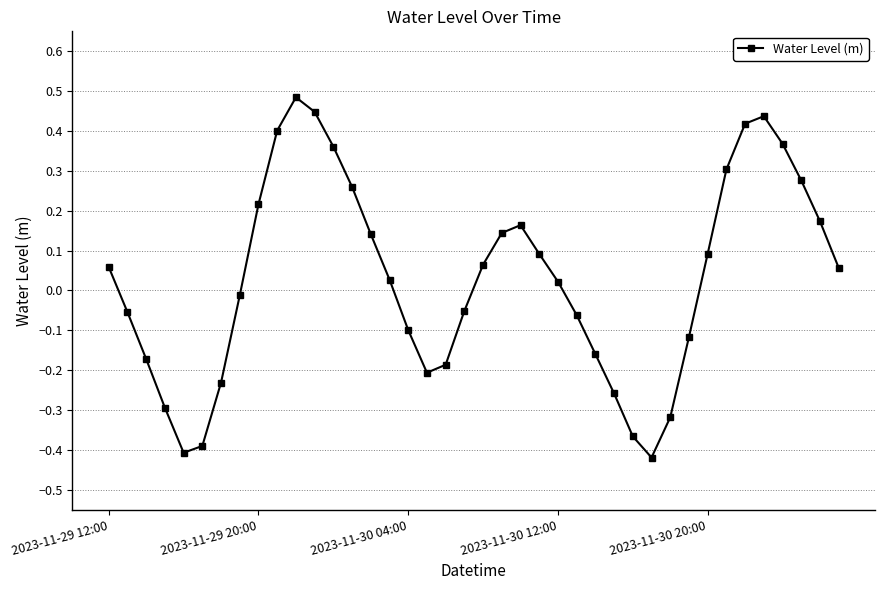

How many interior local valleys (lower than both neighbors) does the data have?

3